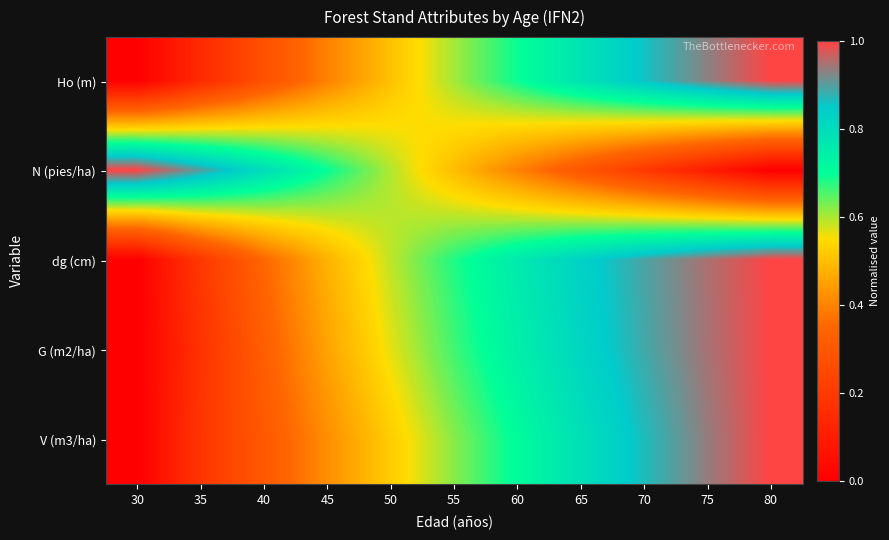

Which category has the lowest value across all series?

30